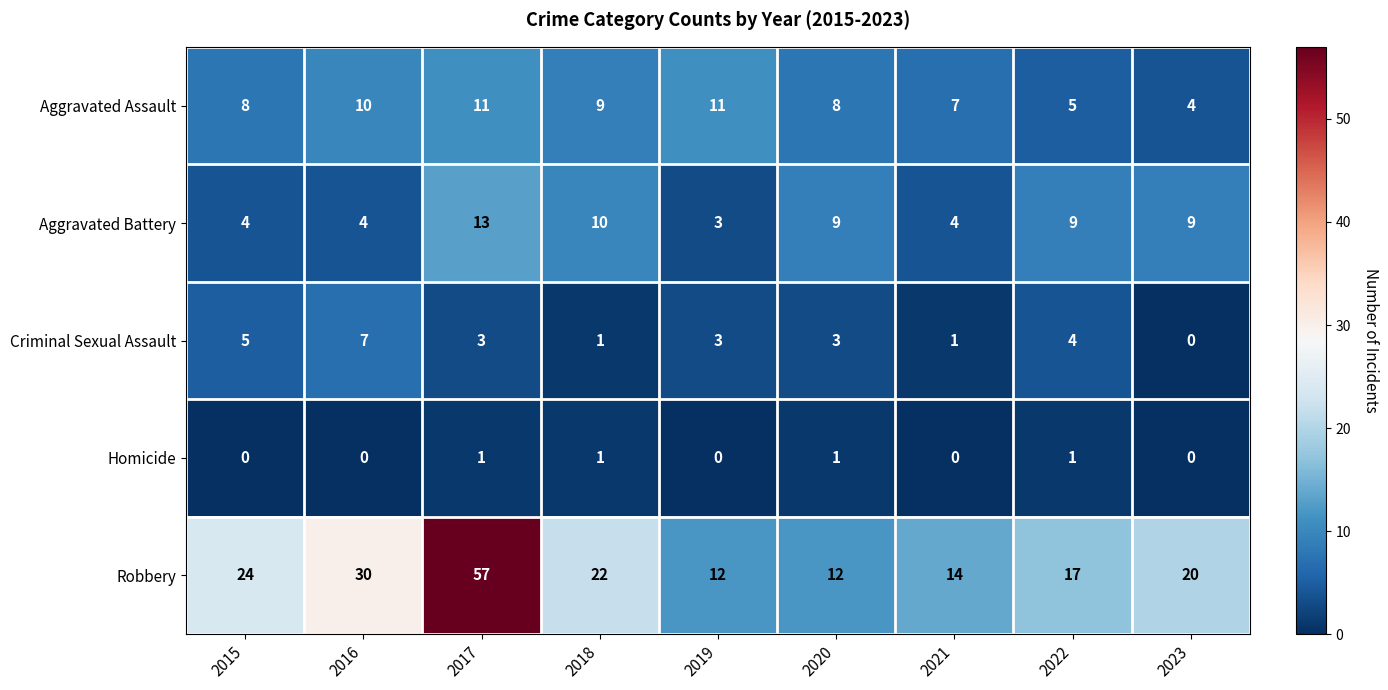

What is the difference between the Robbery values at 2017 and 2023?

37